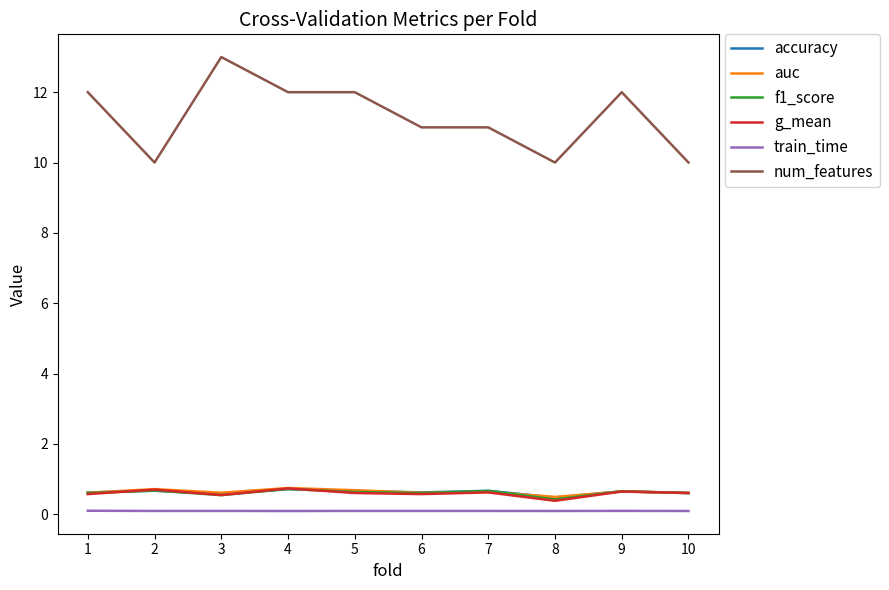

True or false: auc and train_time intersect in this chart.

False